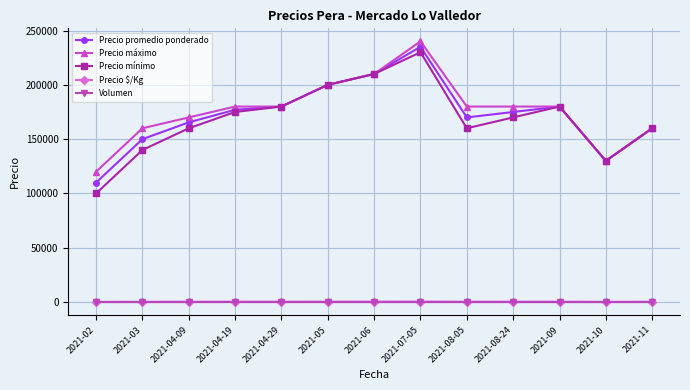

What is the value of the Volumen point at the 8th from the left?

18